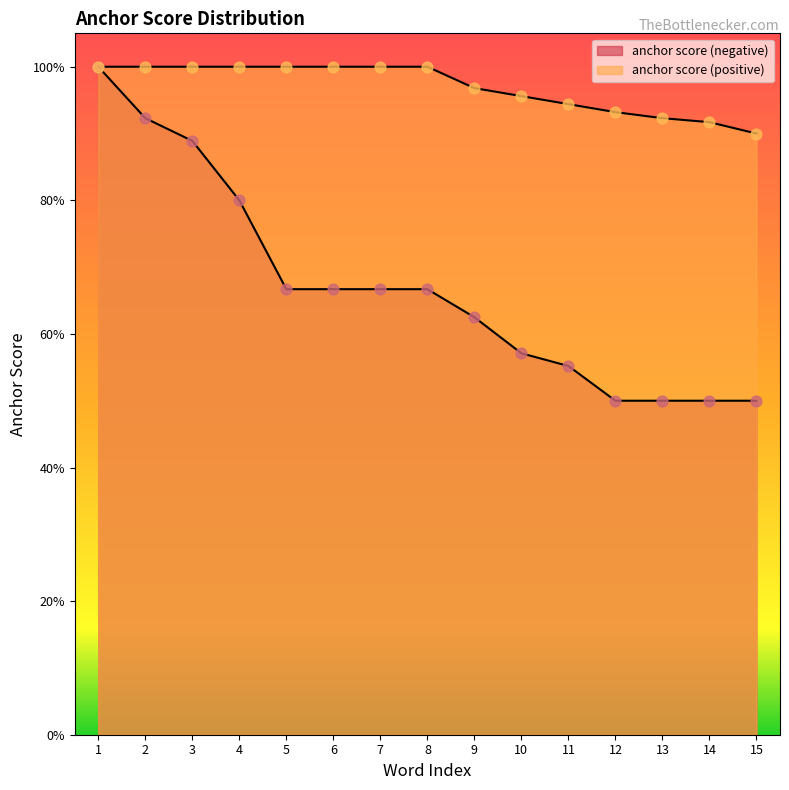

At how many categories does at least one series exceed 0?

15